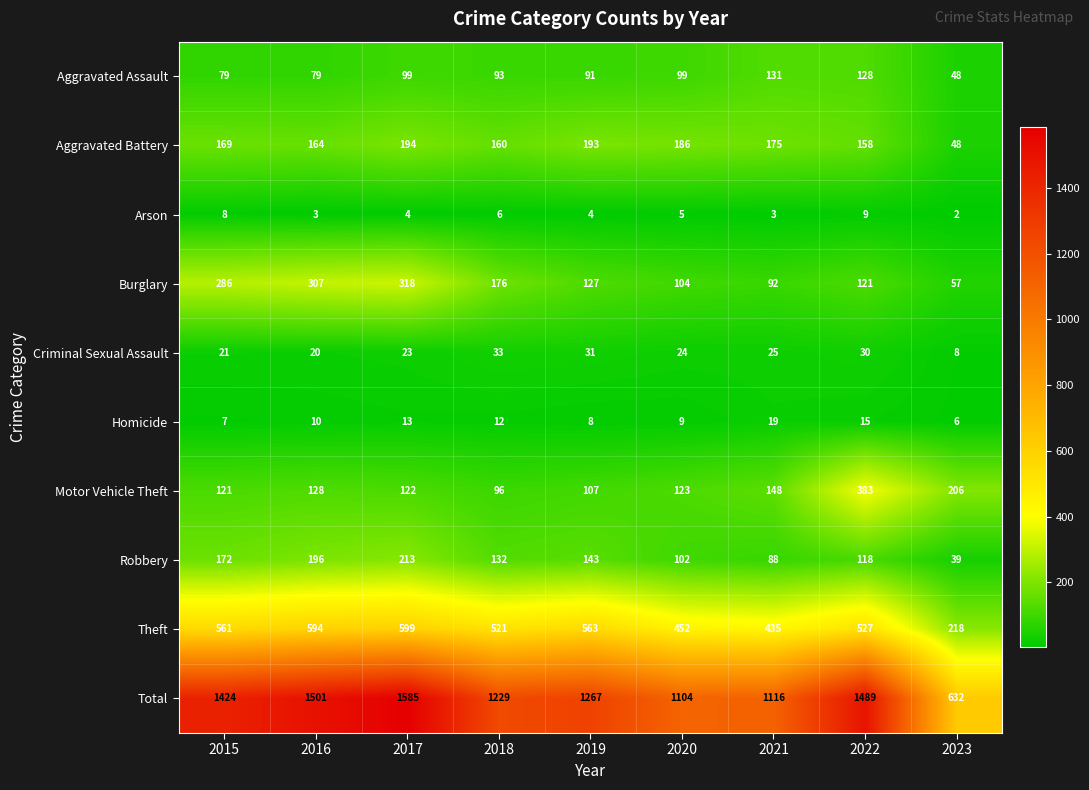

Rank the series by their maximum value, from highest to lowest.

Total, Theft, Motor Vehicle Theft, Burglary, Robbery, Aggravated Battery, Aggravated Assault, Criminal Sexual Assault, Homicide, Arson